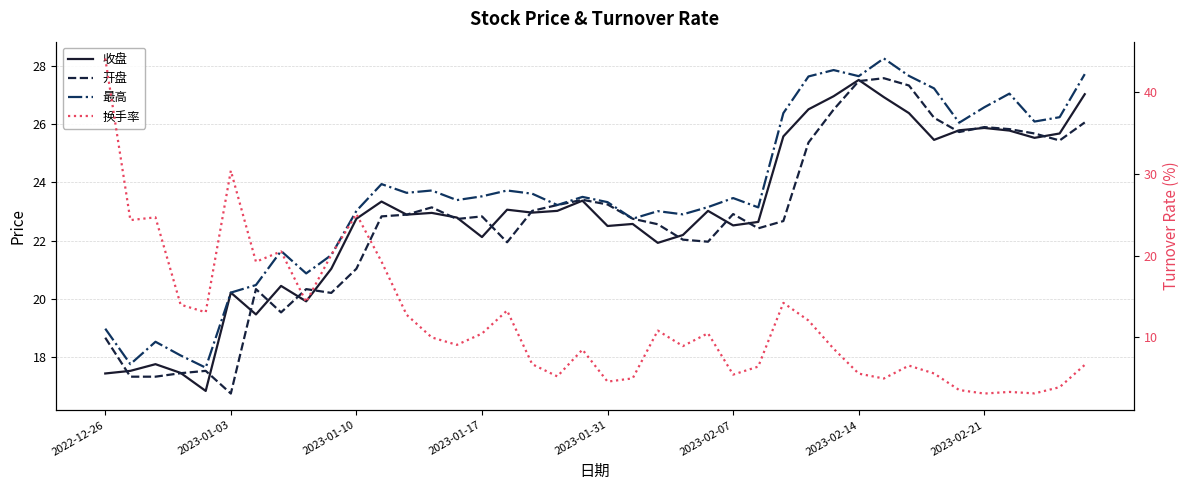

What is the minimum value shown in the chart?

3.1